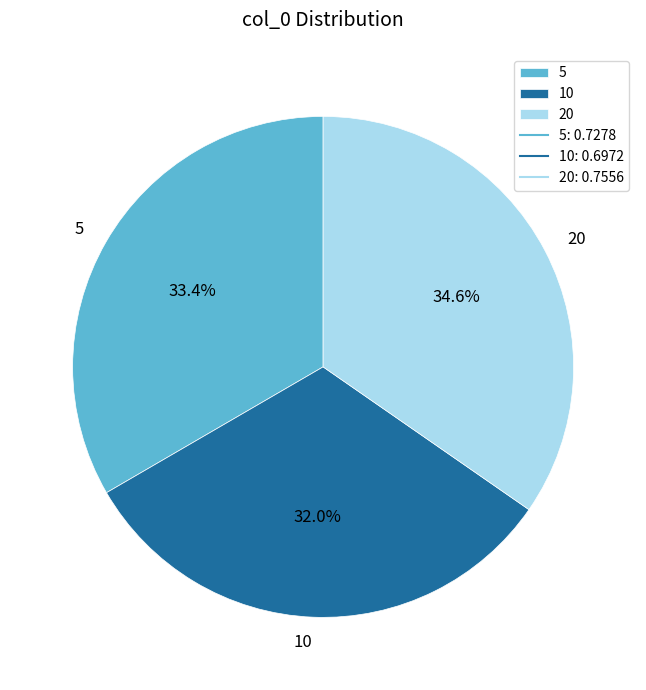

Which category has the smallest portion of the pie?

10